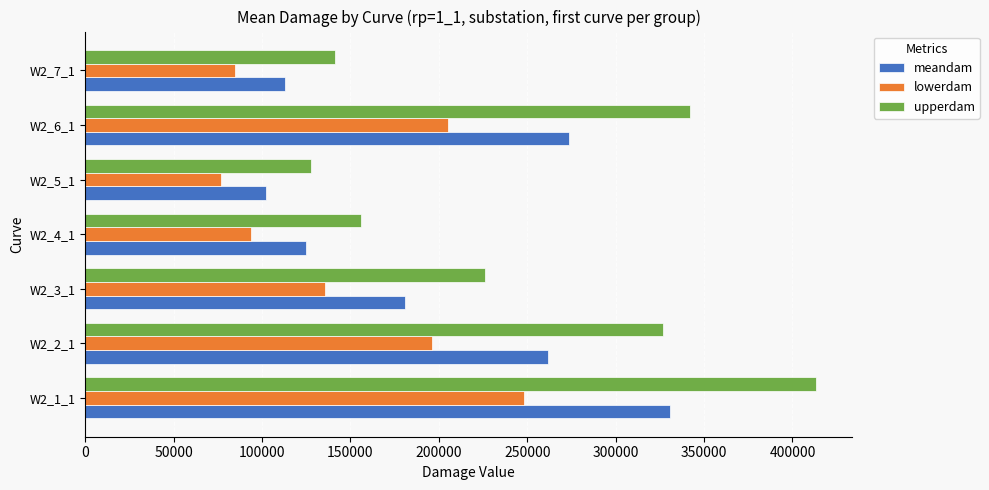

Between W2_2_1 and W2_4_1, which series saw the biggest shift?

upperdam